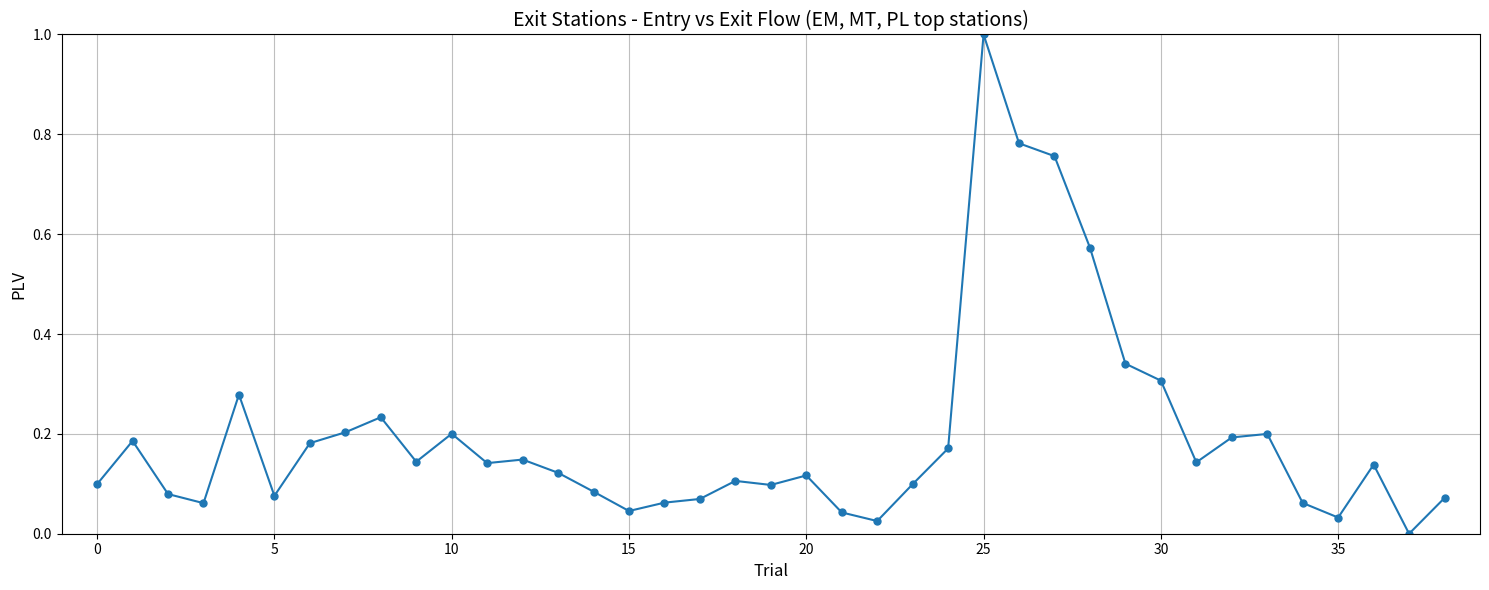

What is the sum of all values?

7.7